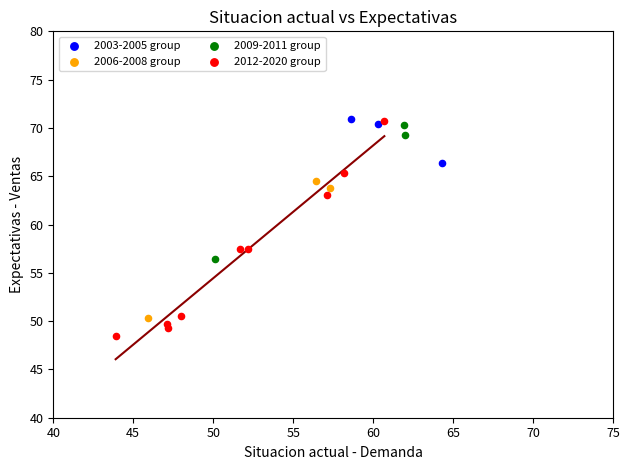

What are all the series names shown in the legend?

2003-2005 group, 2006-2008 group, 2009-2011 group, 2012-2020 group